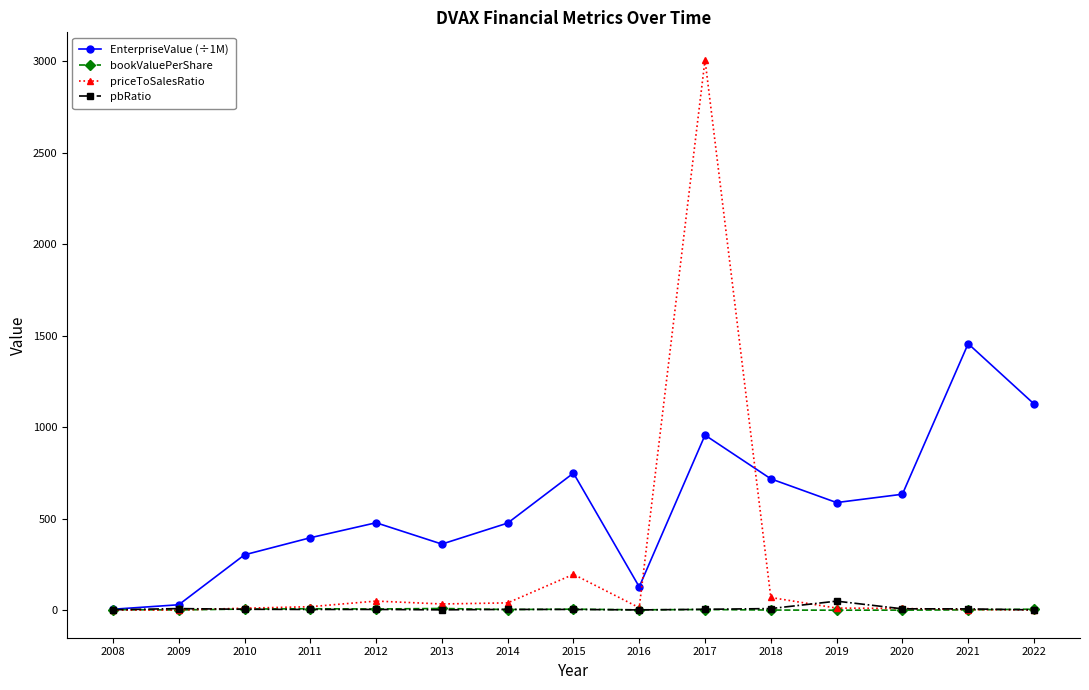

The value of priceToSalesRatio at 2018 is 69.6. True or false?

True